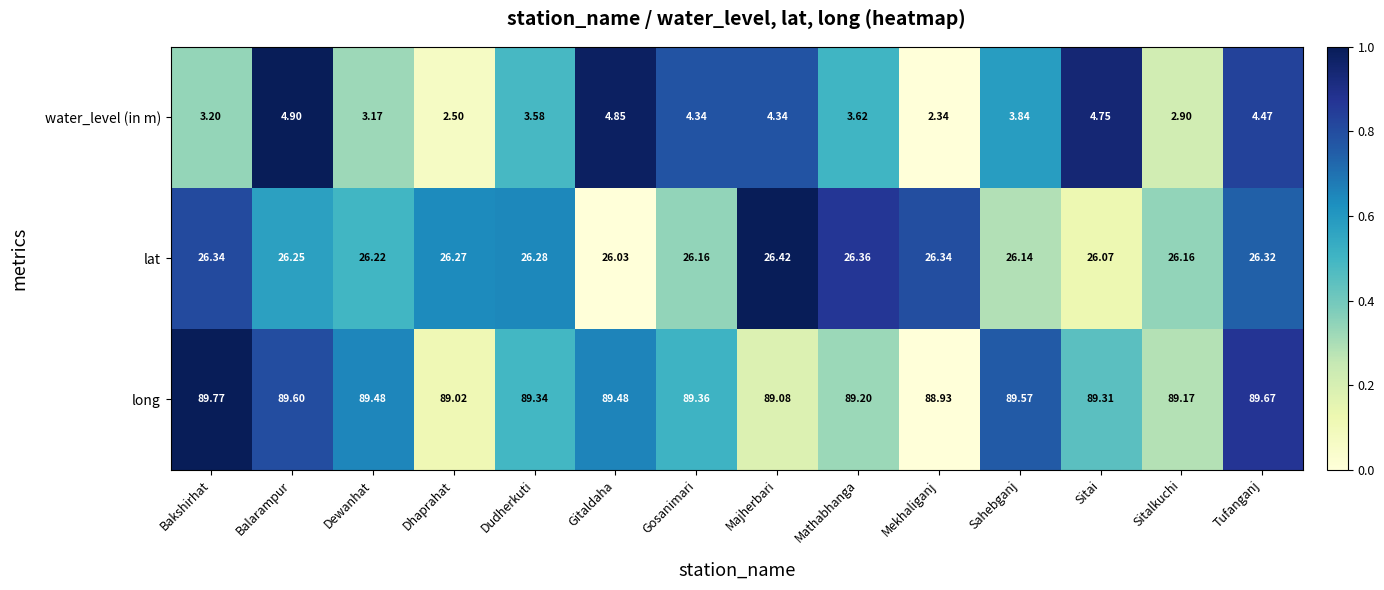

Rank the series at Dudherkuti from highest to lowest value.

long, lat, water_level (in m)